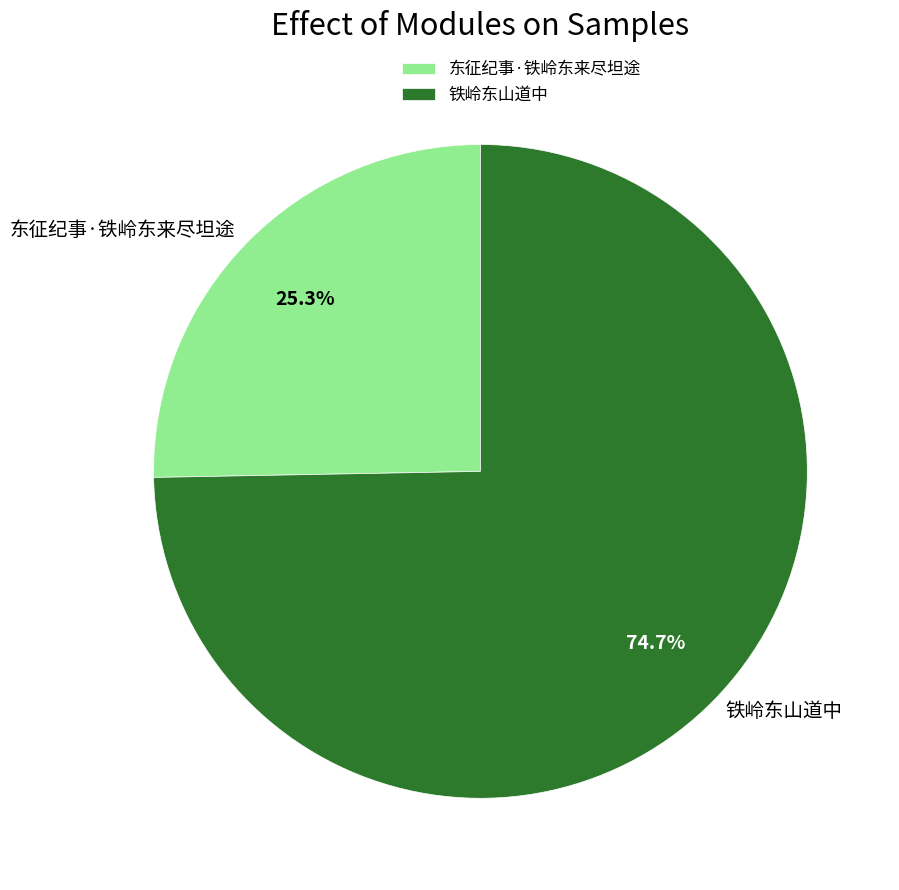

What portion of the pie excludes 铁岭东山道中?

25.3%